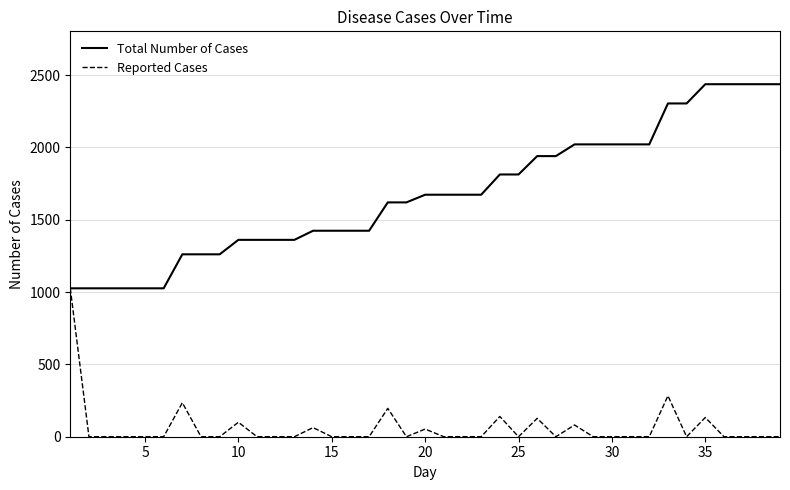

Which series has the widest spread of values?

Total Number of Cases